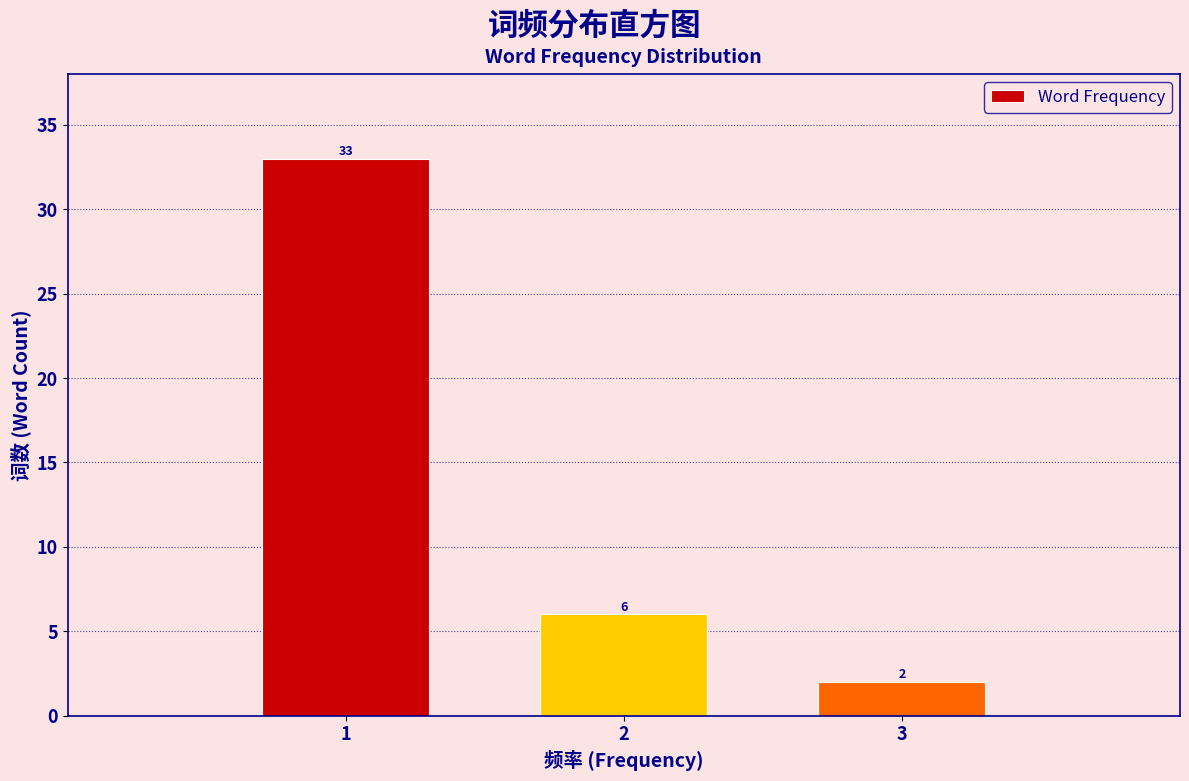

Reading left to right, extract all data points from this chart.

33	6	2